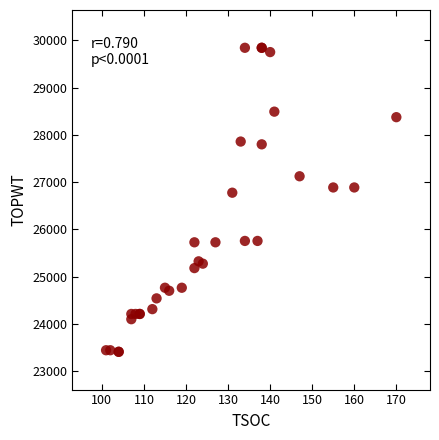

What Y value in the scatter plot is closest to 26626?

26776